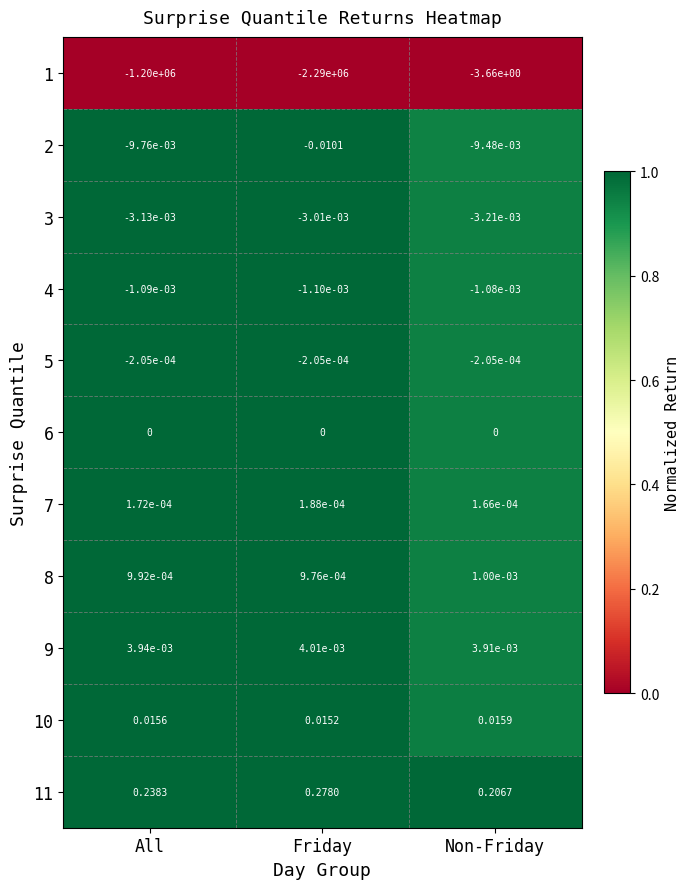

Is the value of 11 at Friday greater than the value of 2 at All?

Yes